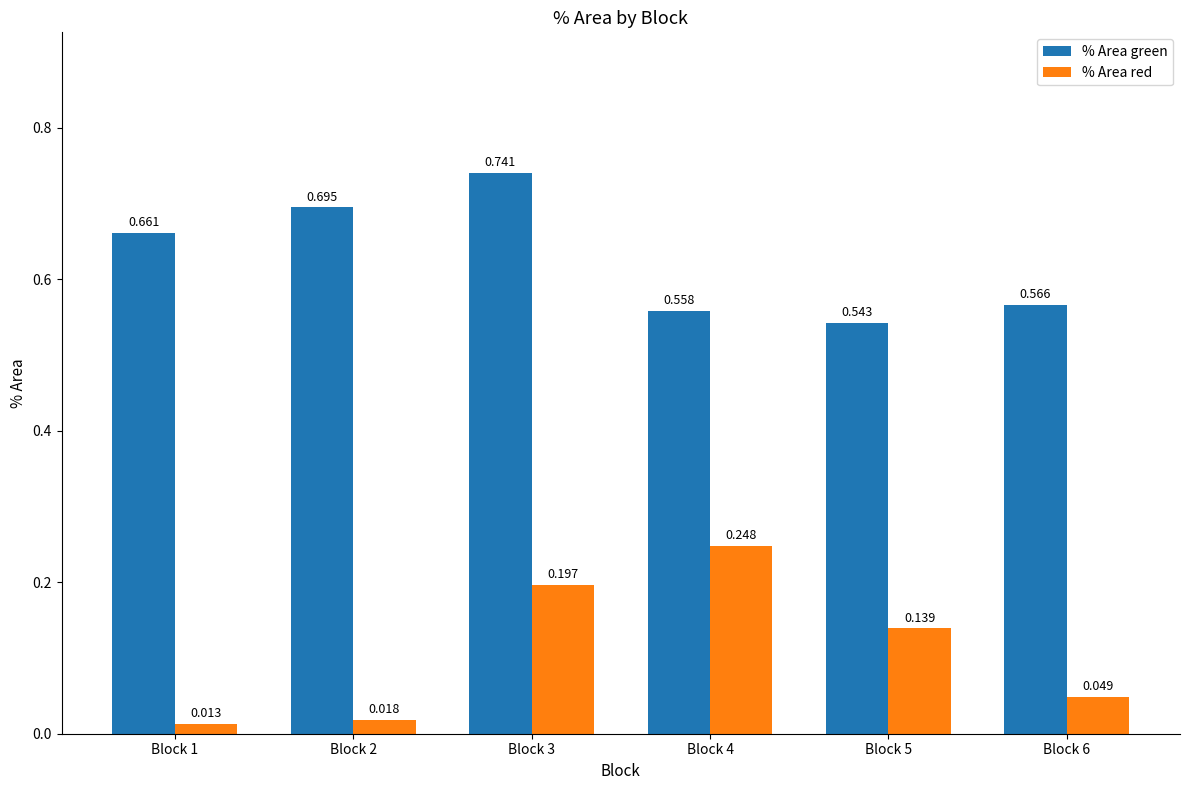

What are all the series names shown in the legend?

% Area green, % Area red